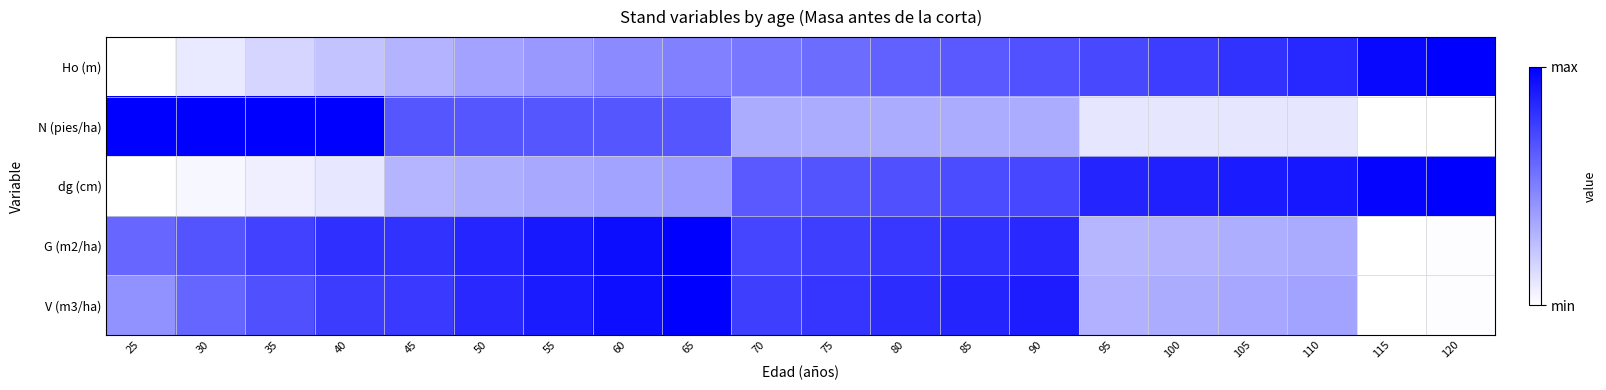

At which category is the sum across all series the highest?

65